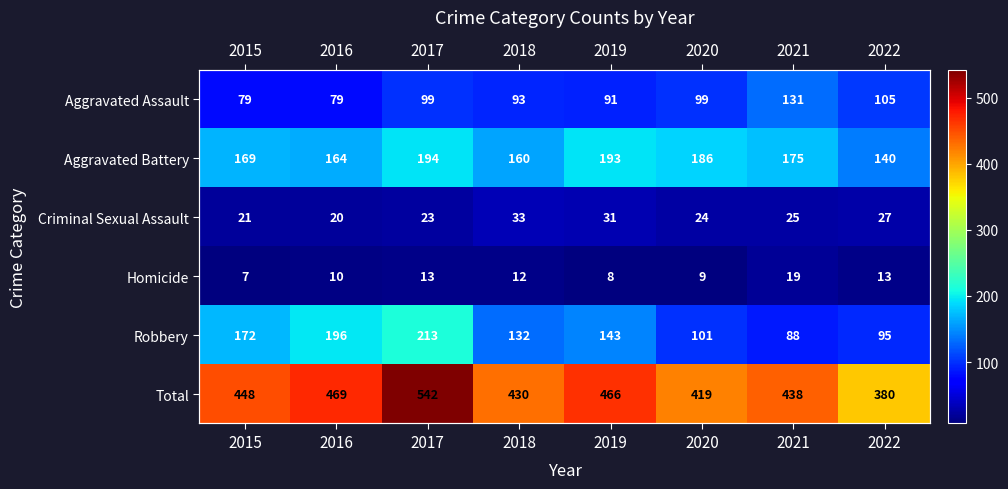

At which label does Criminal Sexual Assault first exceed 25?

2018